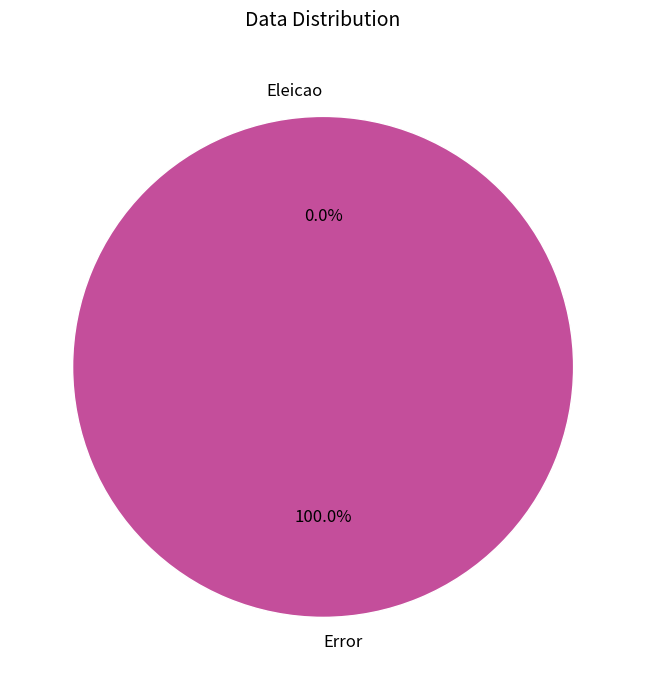

What is the change in value from Eleicao to Error?

+2